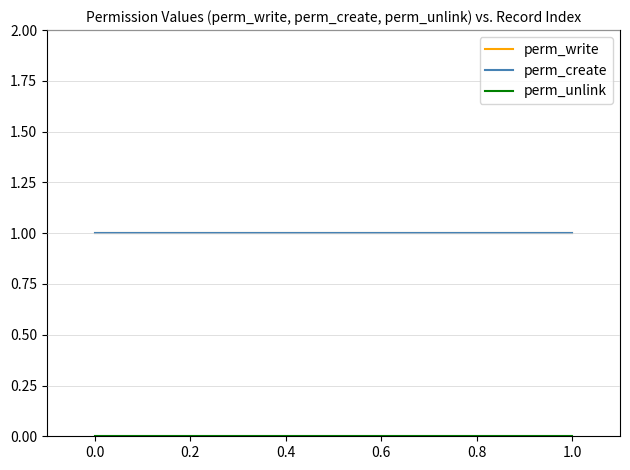

What is the average value of the perm_write series?

1